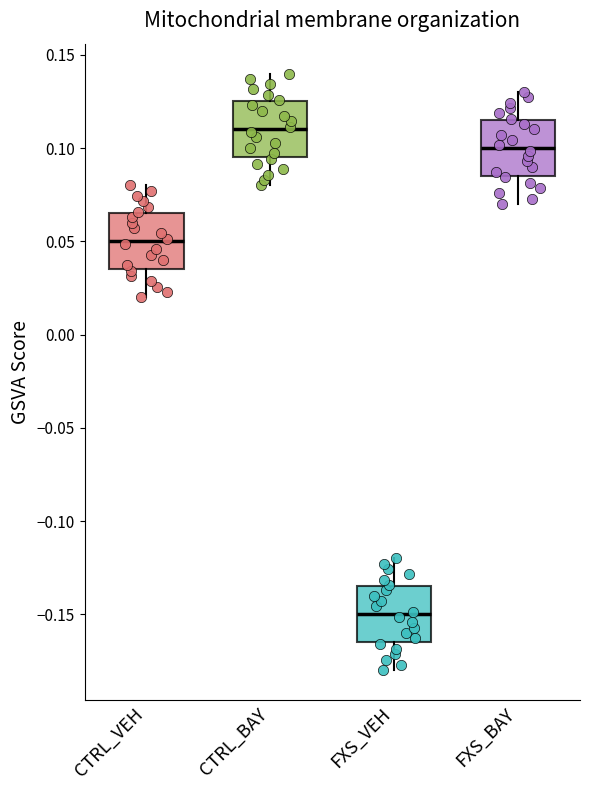

Reading left to right, transcribe this box plot: for each box, give where its median line is, the range the box spans, and where its two whiskers end, as read against the y-axis. The values are not printed on the chart, so give them approximately, as read against the axis.

CTRL_VEH: median 0.050, box 0.035 to 0.065, whiskers 0.020 to 0.080
CTRL_BAY: median 0.110, box 0.095 to 0.125, whiskers 0.080 to 0.140
FXS_VEH: median -0.150, box -0.165 to -0.135, whiskers -0.180 to -0.120
FXS_BAY: median 0.100, box 0.085 to 0.115, whiskers 0.070 to 0.130